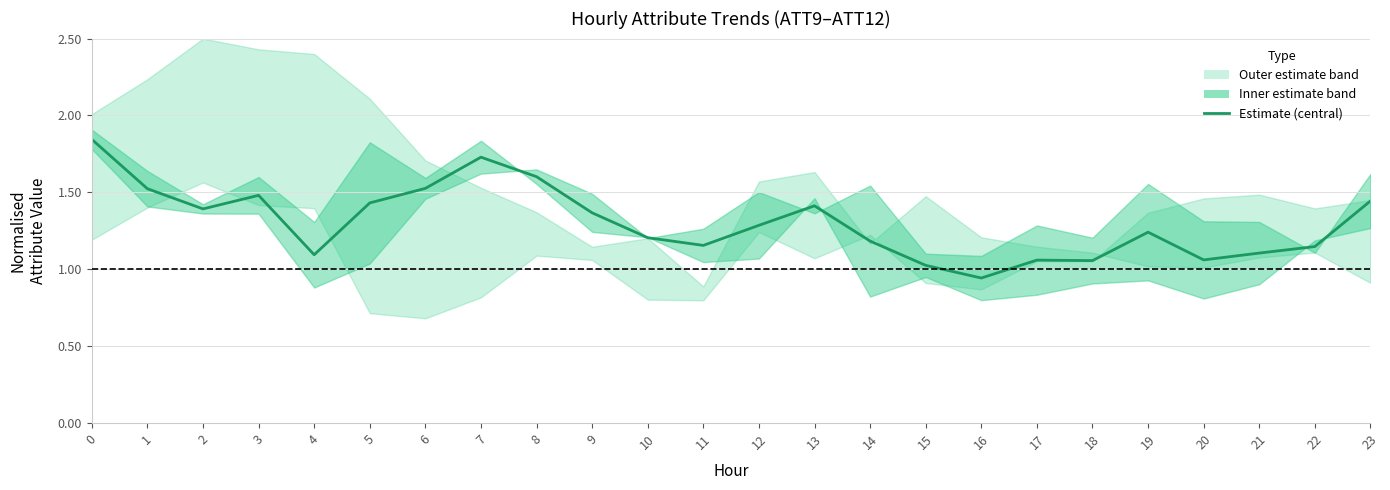

The chart shows a value of 1.2 at 19. True or false?

True